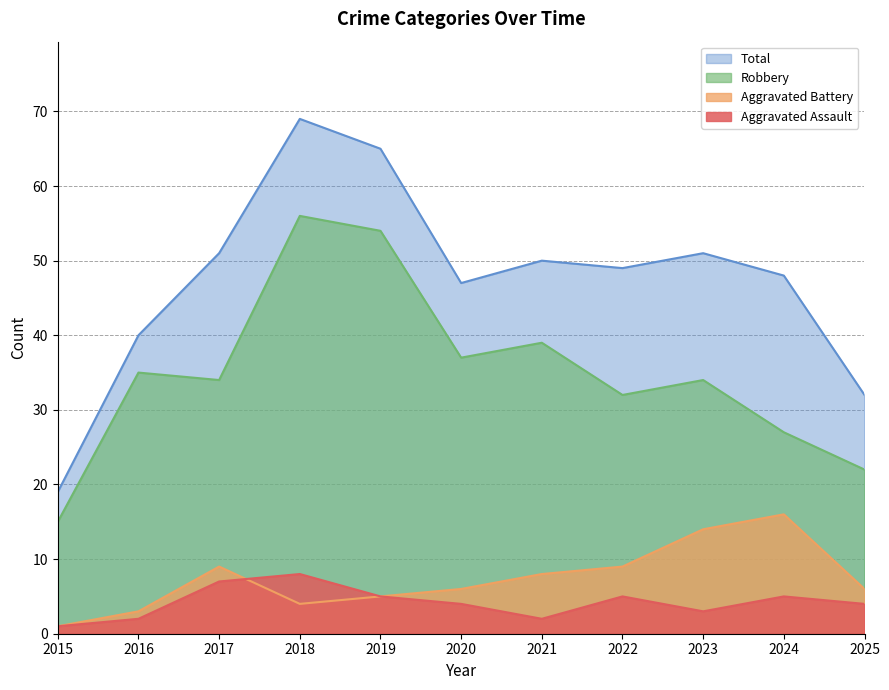

At which category does the chart reach its minimum across all series?

2015